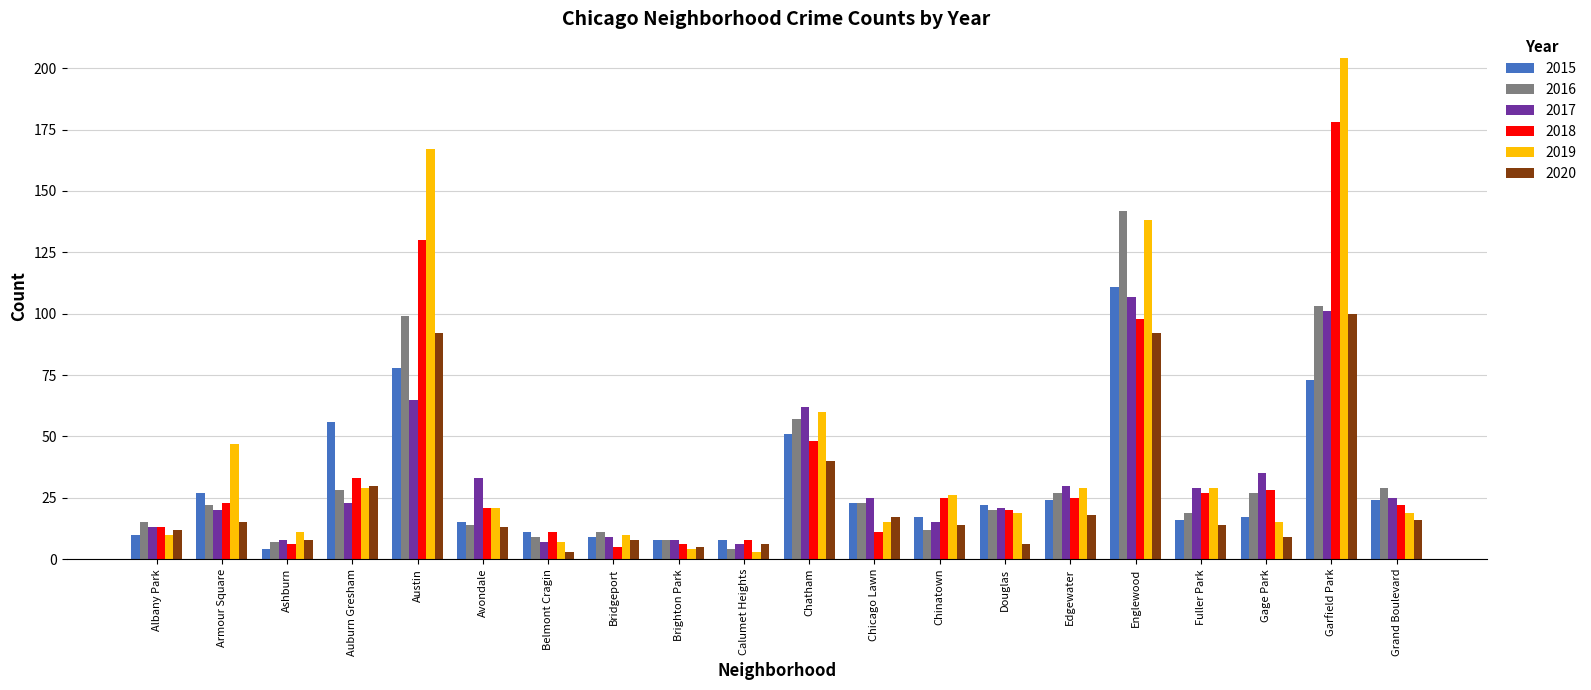

At which label is 2018 closest to 91?

Englewood